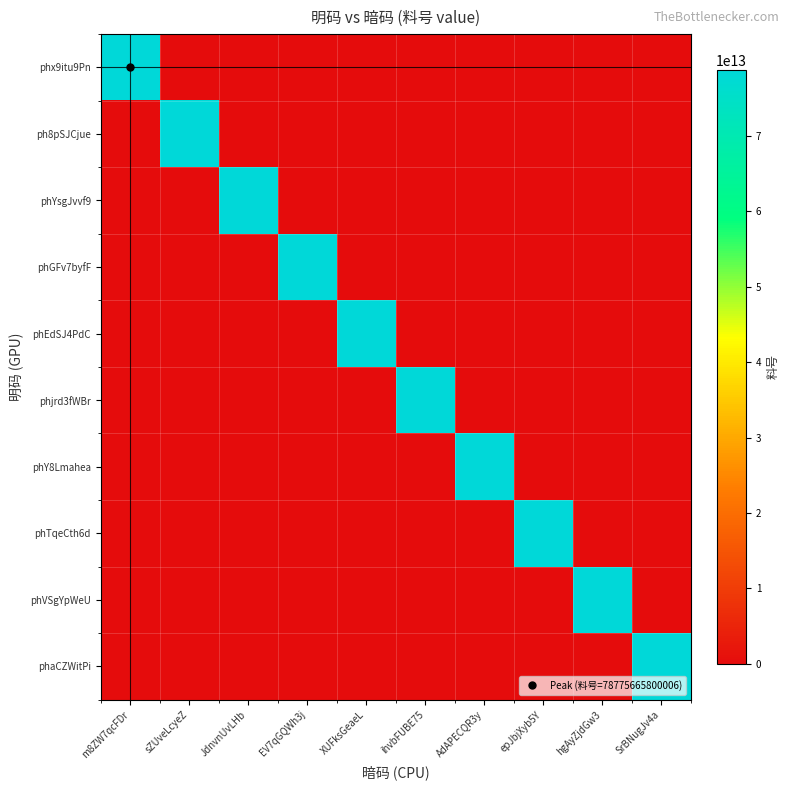

Between XUFksGeaeL and hgAyZjdGw3, which is larger?

XUFksGeaeL